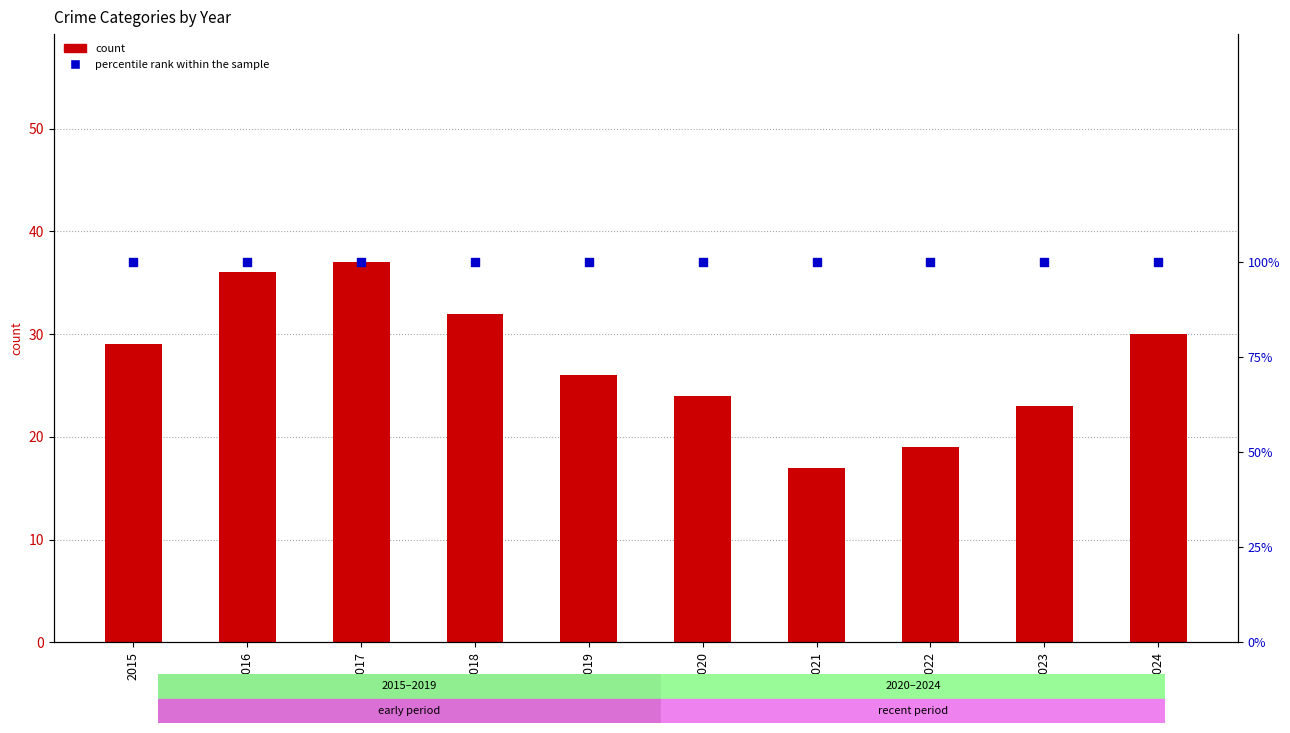

Which series contains the highest Y value?

percentile rank within the sample